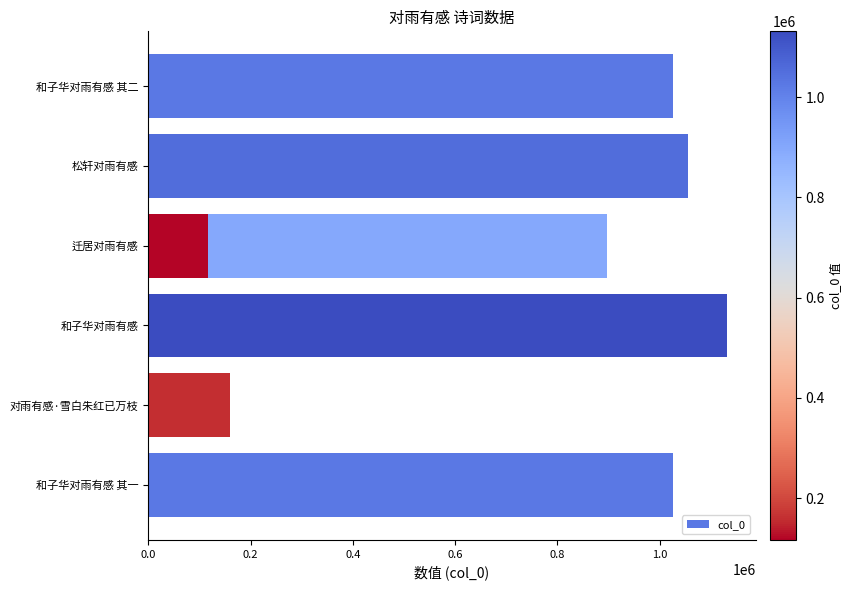

Between 0.2 and 1.2, which is larger?

1.2